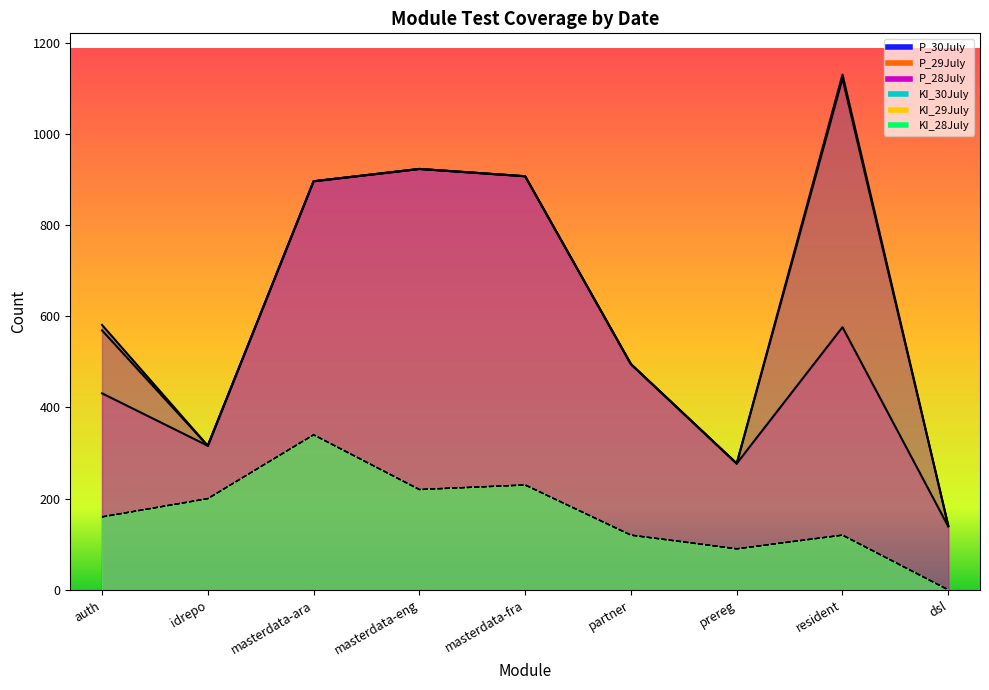

How many categories are shown in the chart?

9